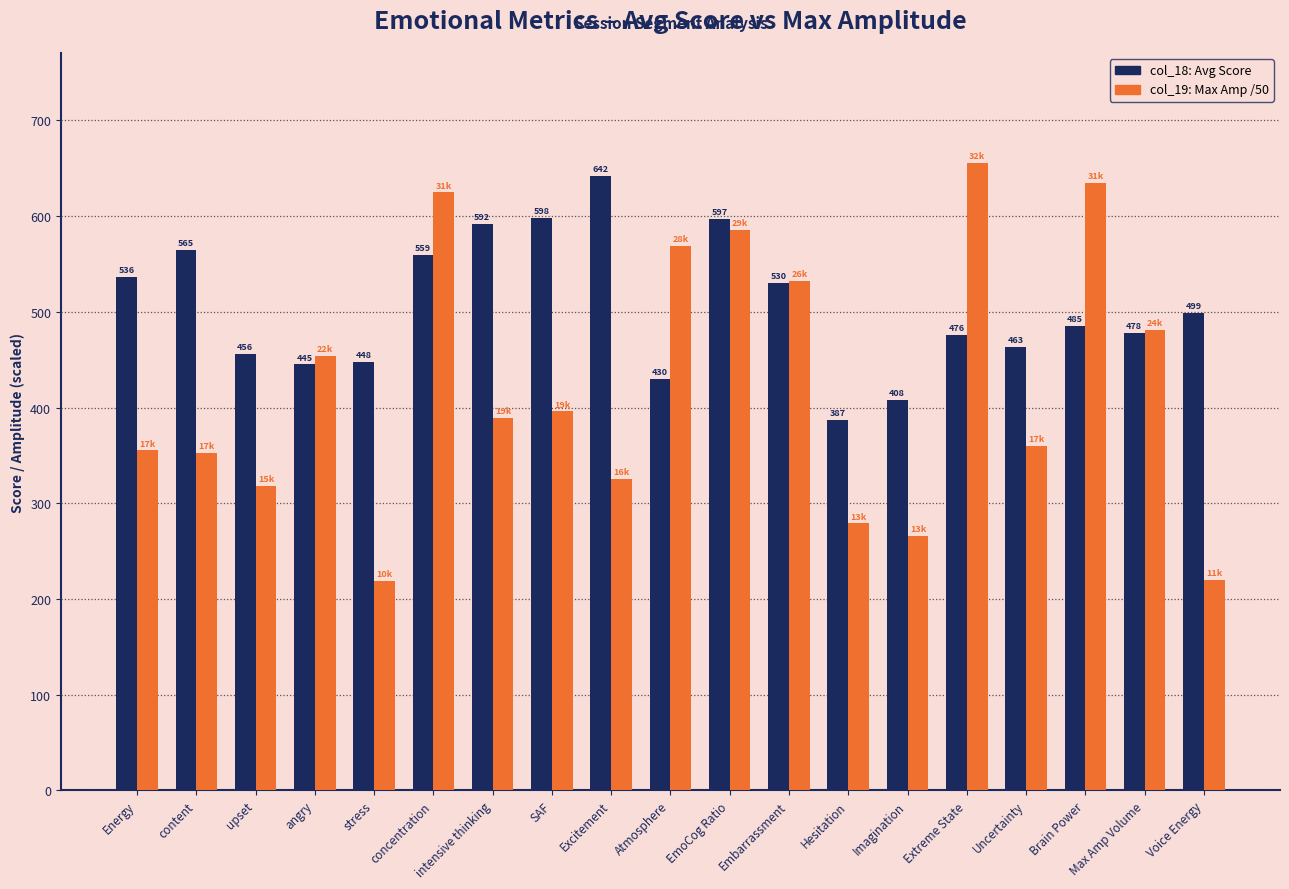

At which category is the sum across all series the highest?

concentration